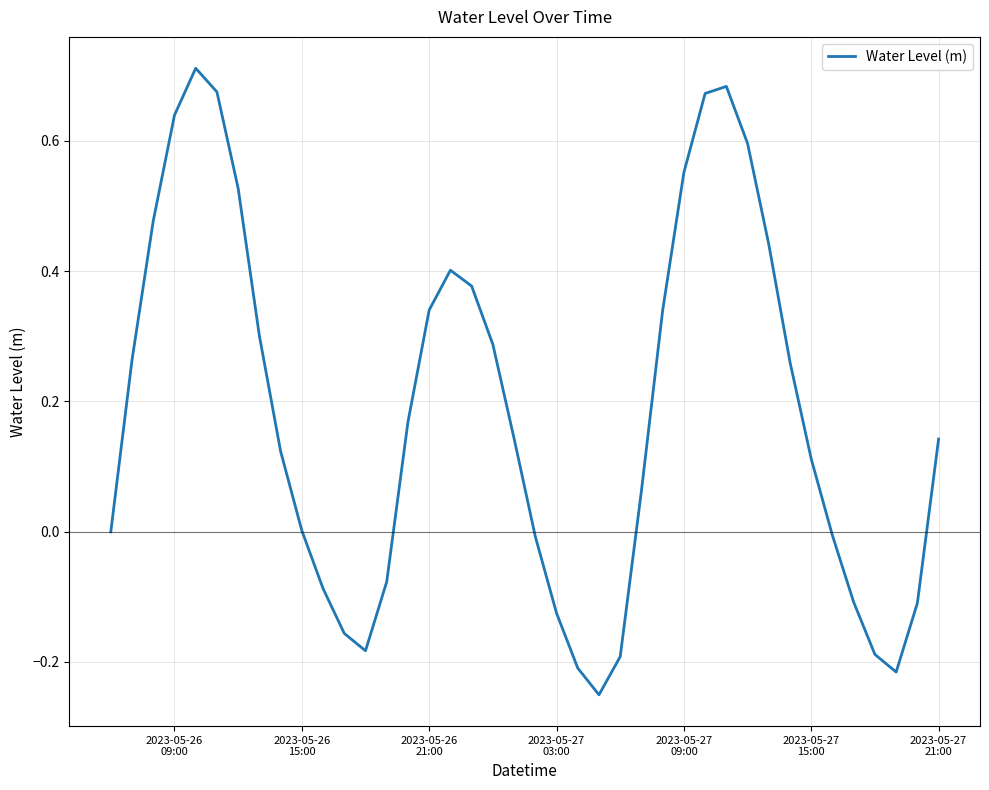

What is the difference between the maximum and minimum values?

1.0